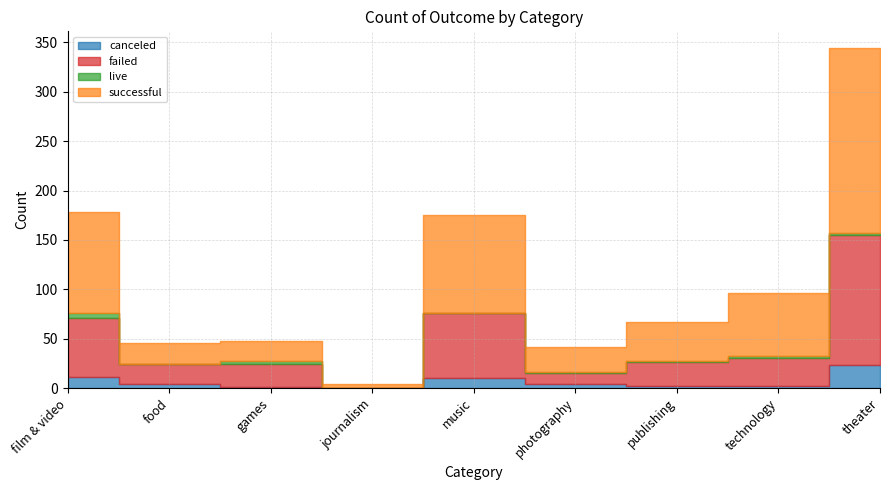

Count the number of categories in the chart.

9